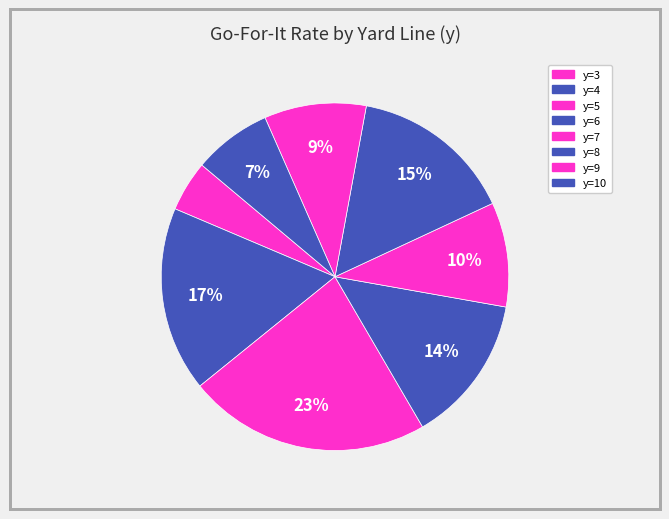

What percentage is the y=8 slice, to the nearest percent?

15%